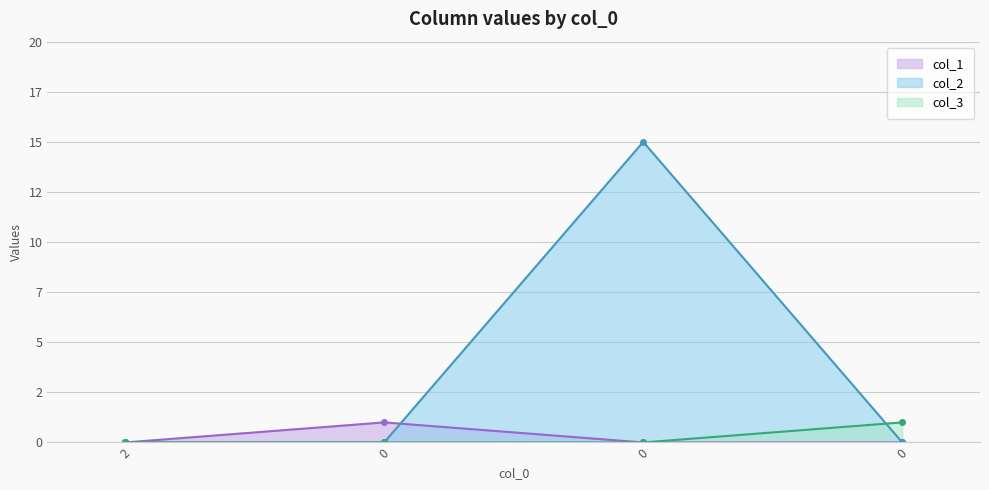

The col_3 series shows 0 at 2. True or false?

True